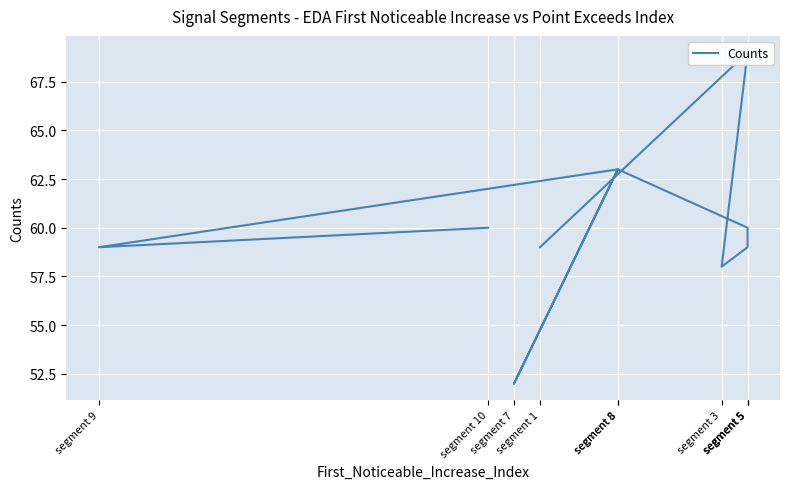

What is the difference between the second highest and minimum values?

11